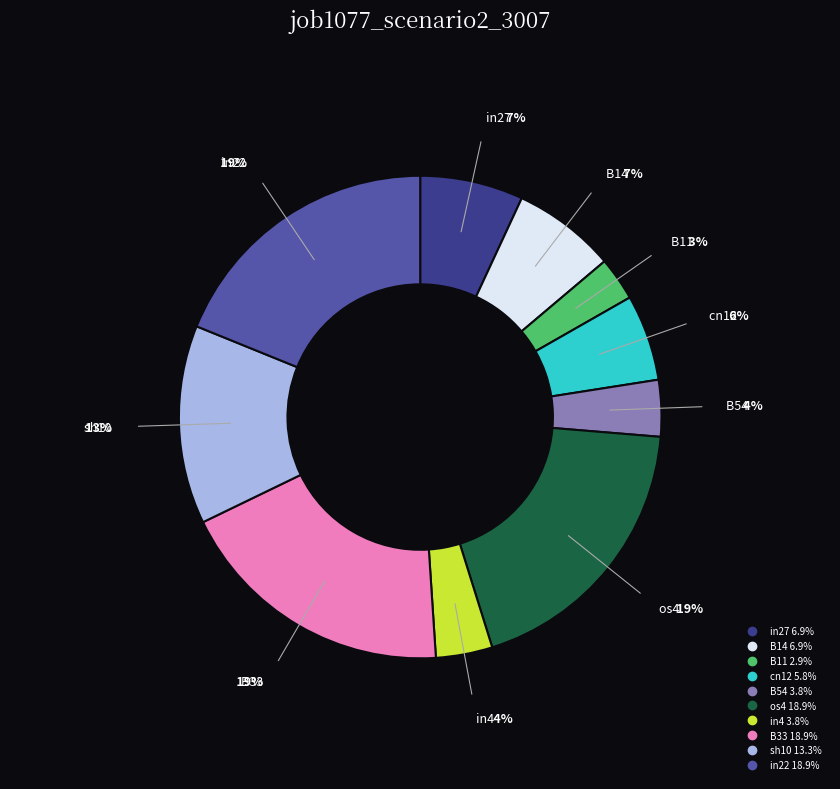

Do B11 and in27 together represent more than half of the pie?

No